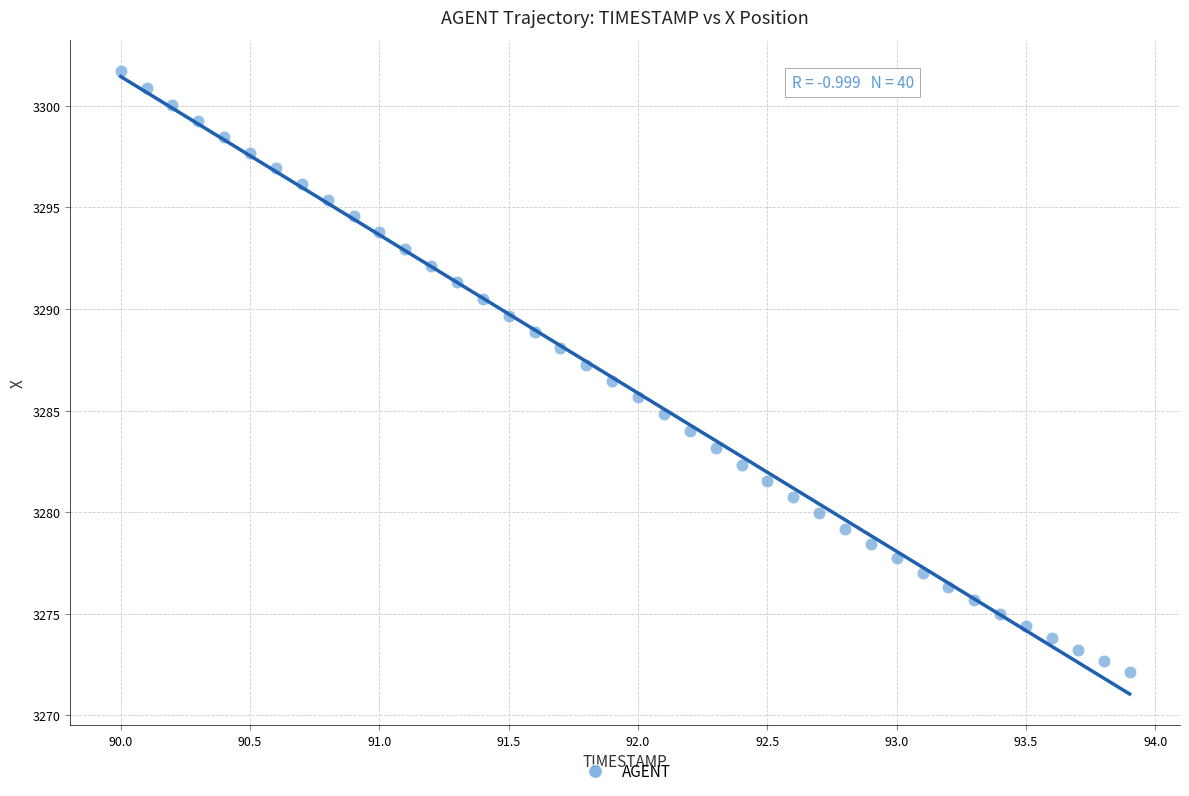

What is the range of X values (max minus min)?

3.9